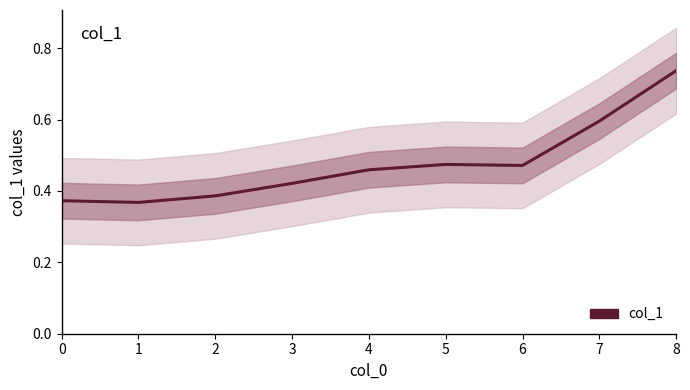

Which has a higher value, 5 or 4?

5